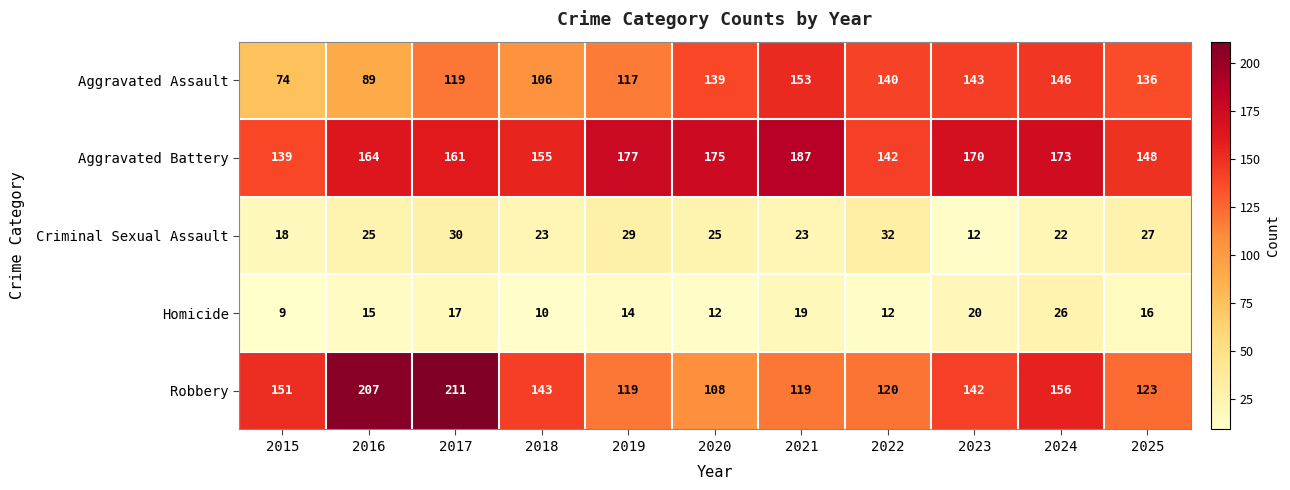

At which label does Homicide reach its minimum?

2015